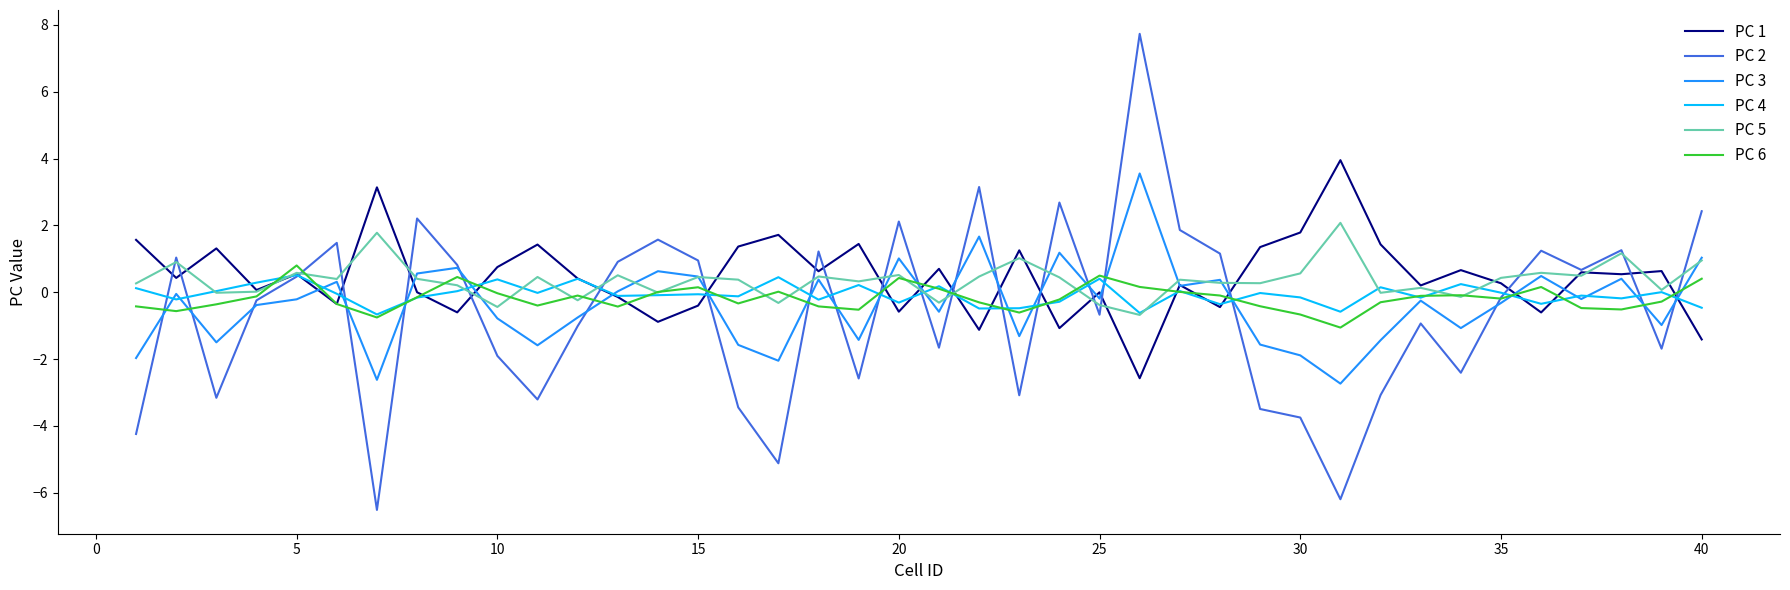

What is the minimum value shown in the chart?

-6.5